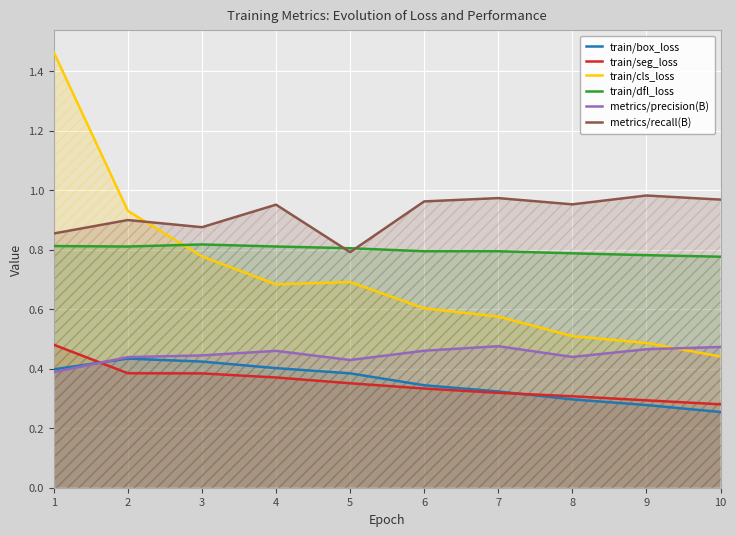

Count the number of categories in the chart.

10